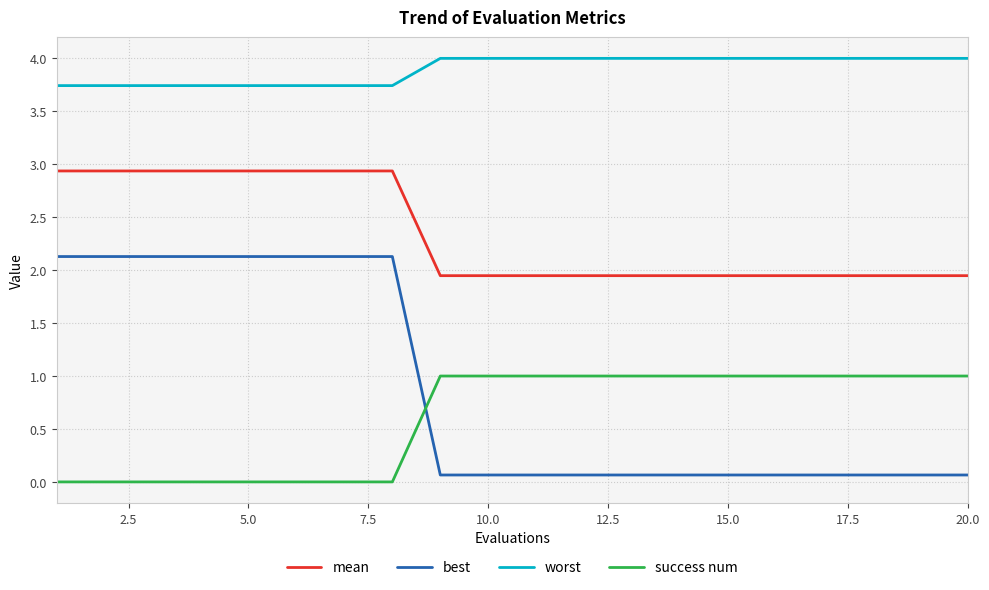

What is the greatest value displayed?

4.0